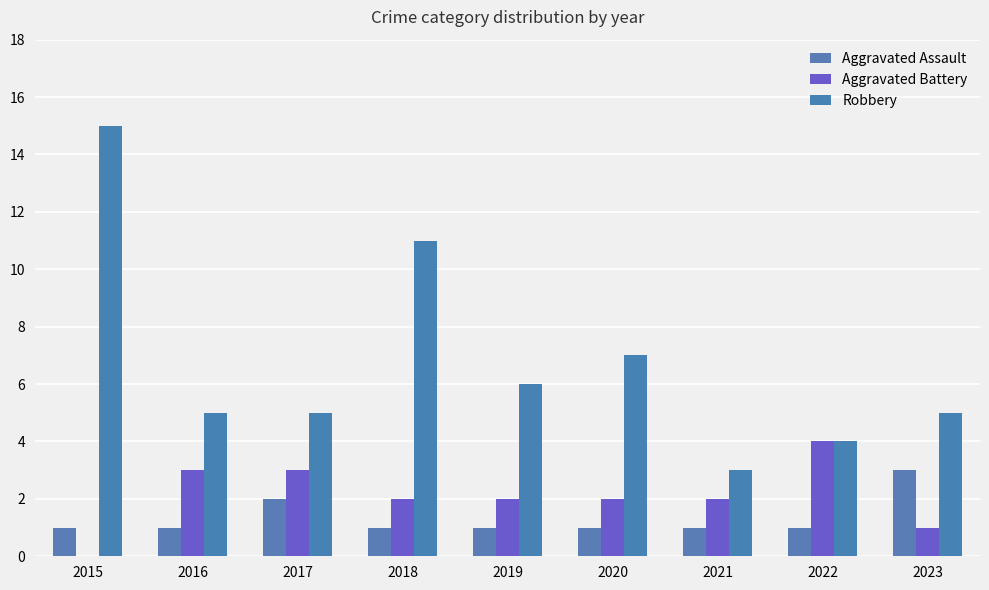

What is the spread (max minus min) of values at 2015?

15